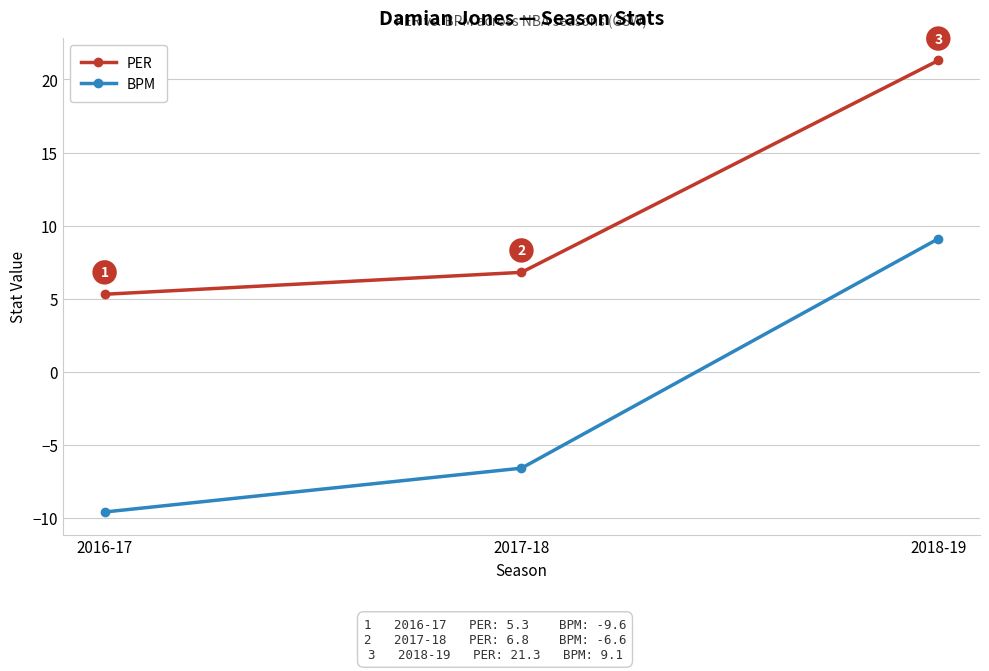

What is the sum of all BPM values?

-7.1